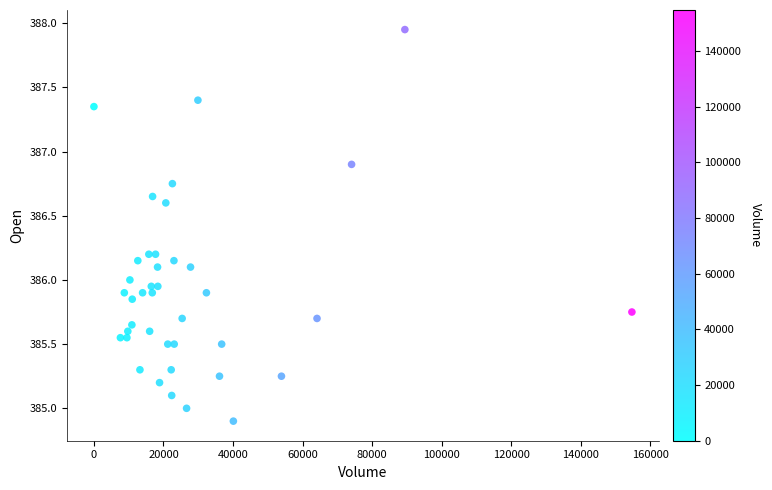

What is the range of Y values (max minus min)?

3.1